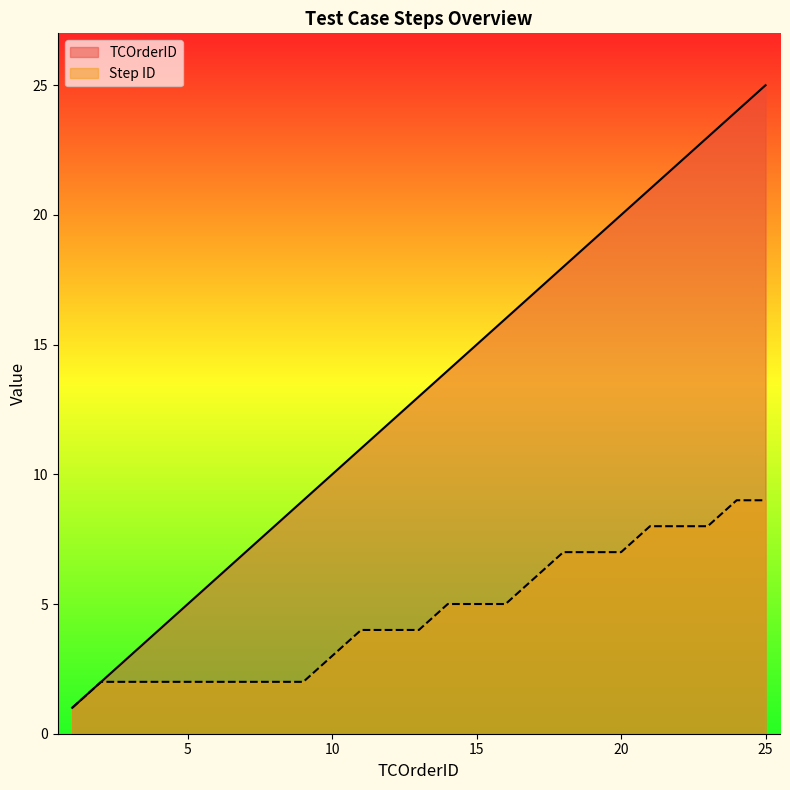

How many distinct data groups are displayed?

2